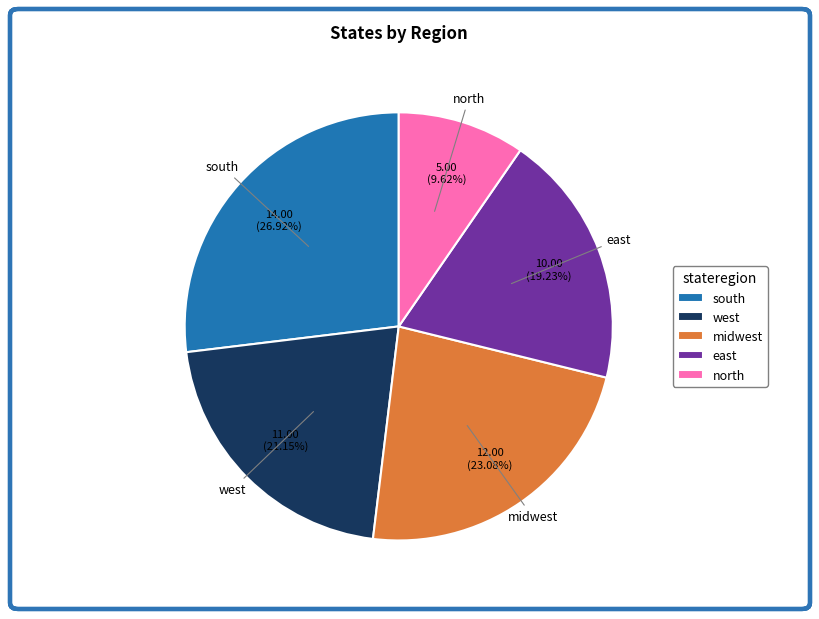

Do east and north together represent more than half of the pie?

No